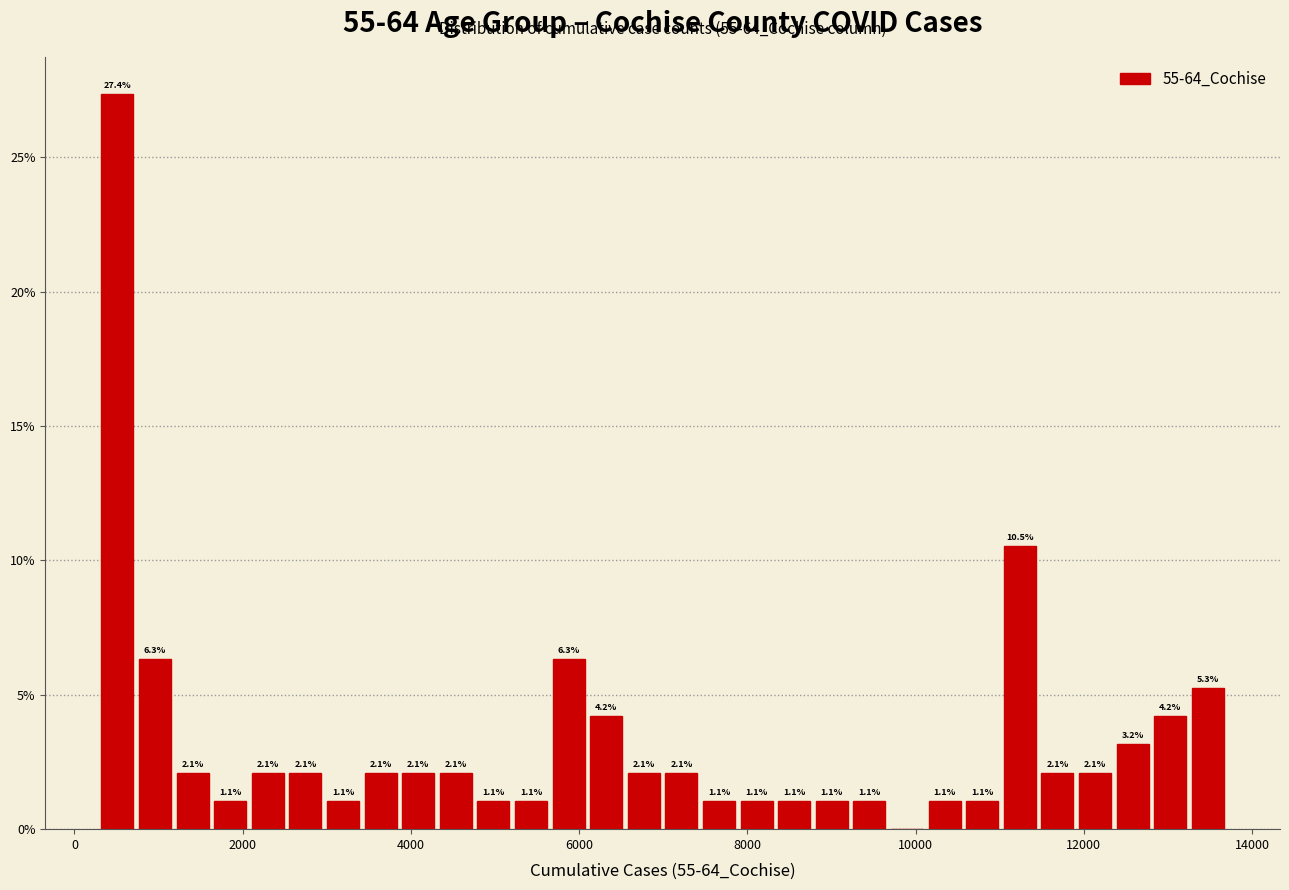

Around what value on the x-axis is the tallest bar? Give the approximate position of its centre, as read against the axis.

600